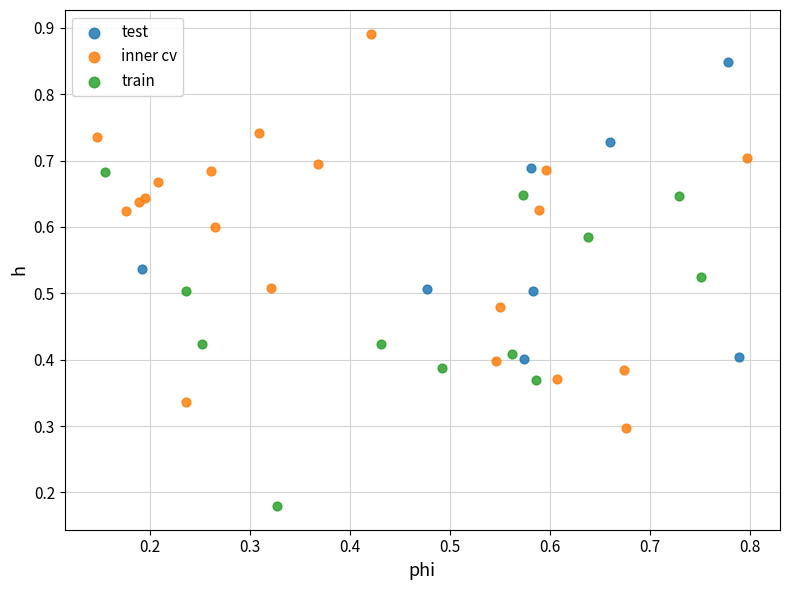

Which series contains the lowest Y value?

train